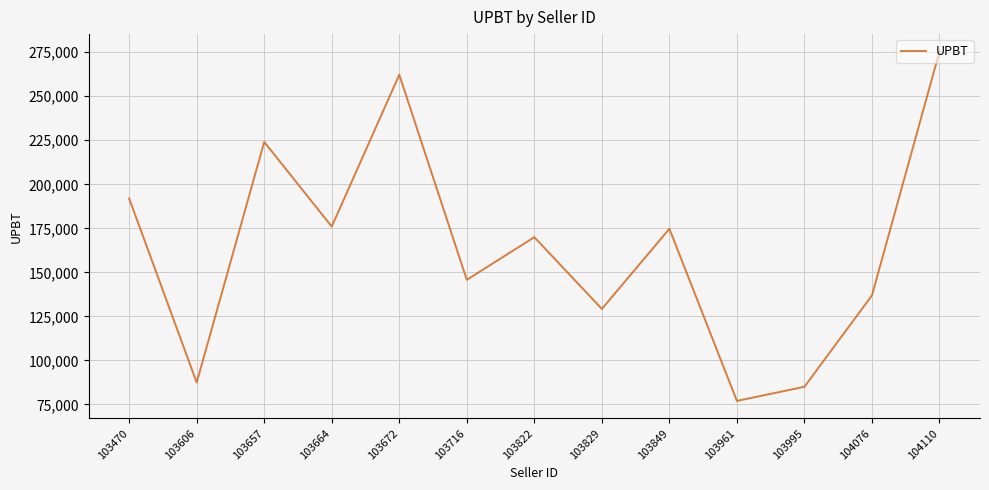

What is the smallest value displayed?

77020.1